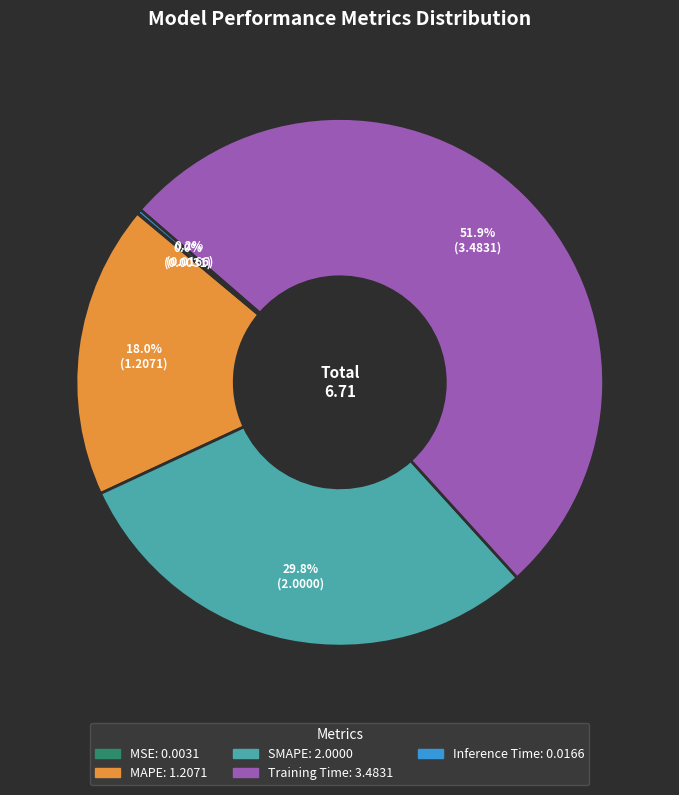

Is there any slice that represents more than half of the pie?

Yes